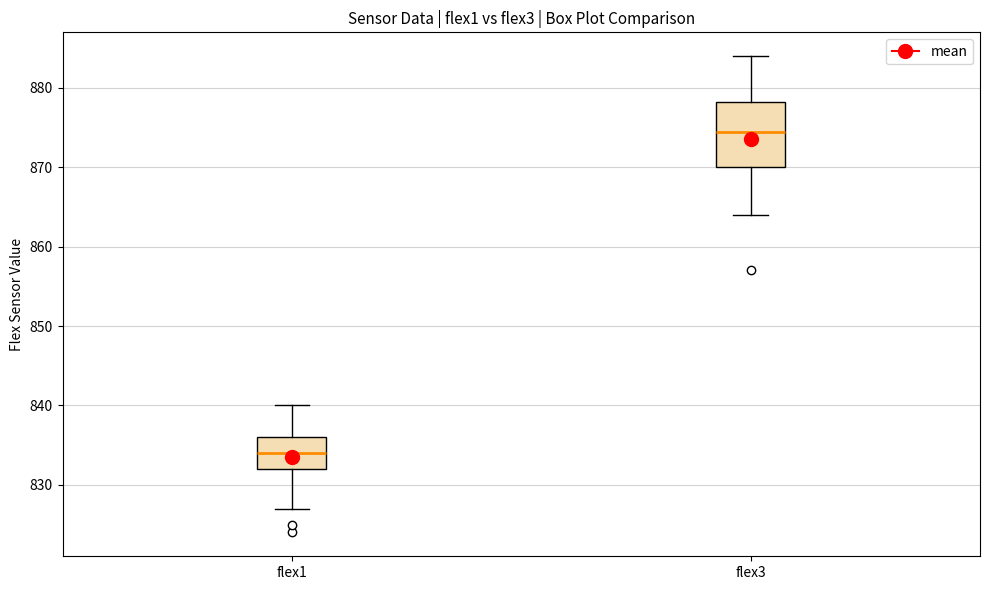

Reading left to right, read every box against the y-axis: the position of its median line, the range the box covers, and the ends of its whiskers. The values are not printed on the chart, so give them approximately, as read against the axis.

flex1: median 834, box 832 to 836, whiskers 827 to 840
flex3: median 875, box 870 to 878, whiskers 864 to 884